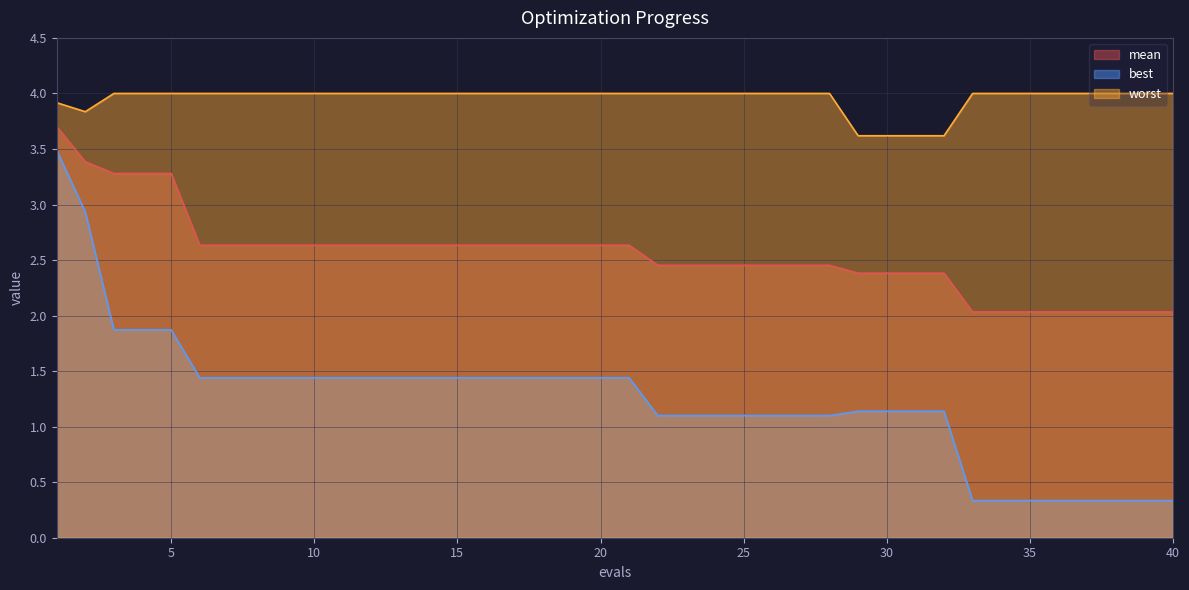

True or false: best and worst intersect in this chart.

False